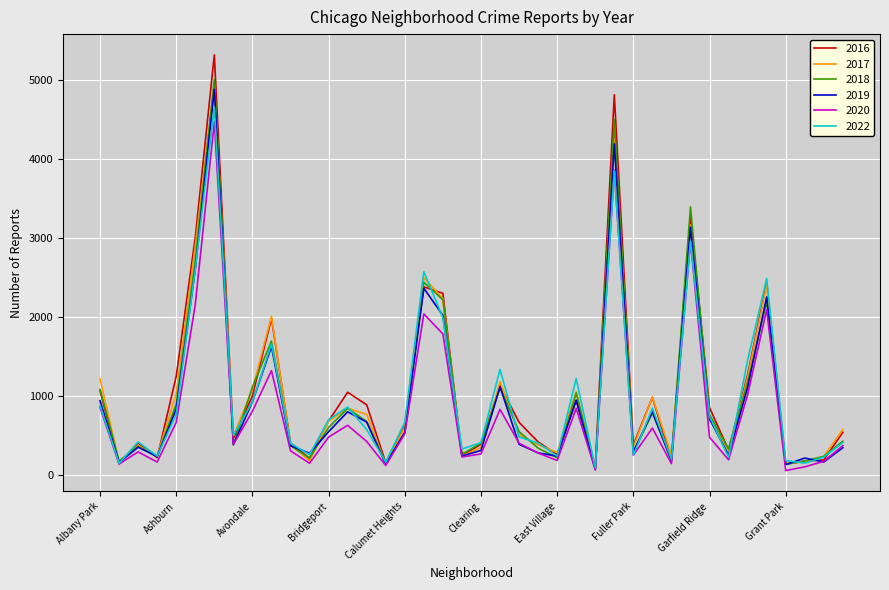

Which series has the largest range (max minus min)?

2016